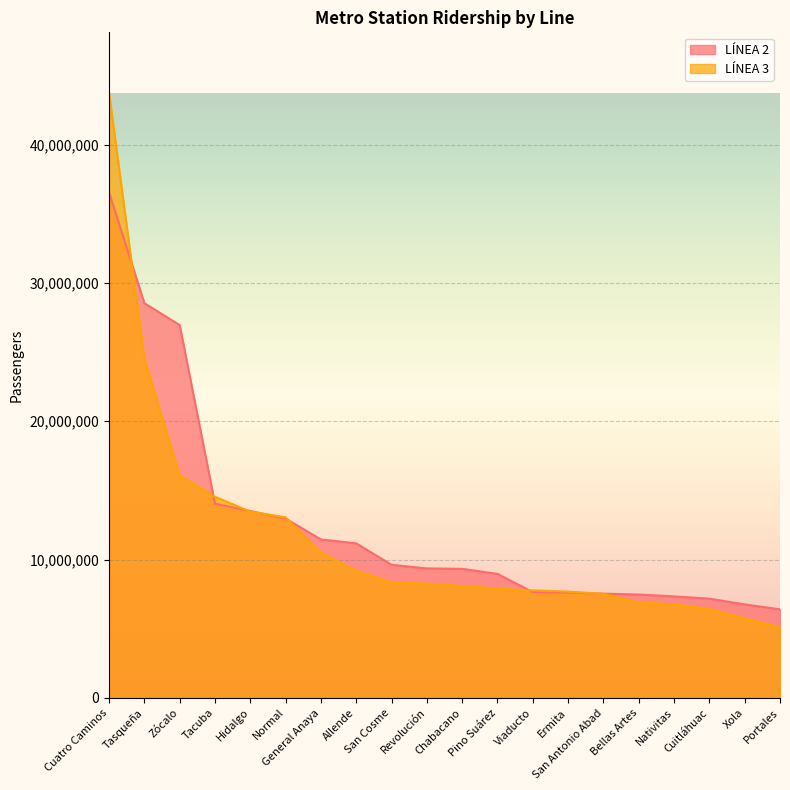

What value does the LÍNEA 2 series have at Cuitláhuac?

7169682